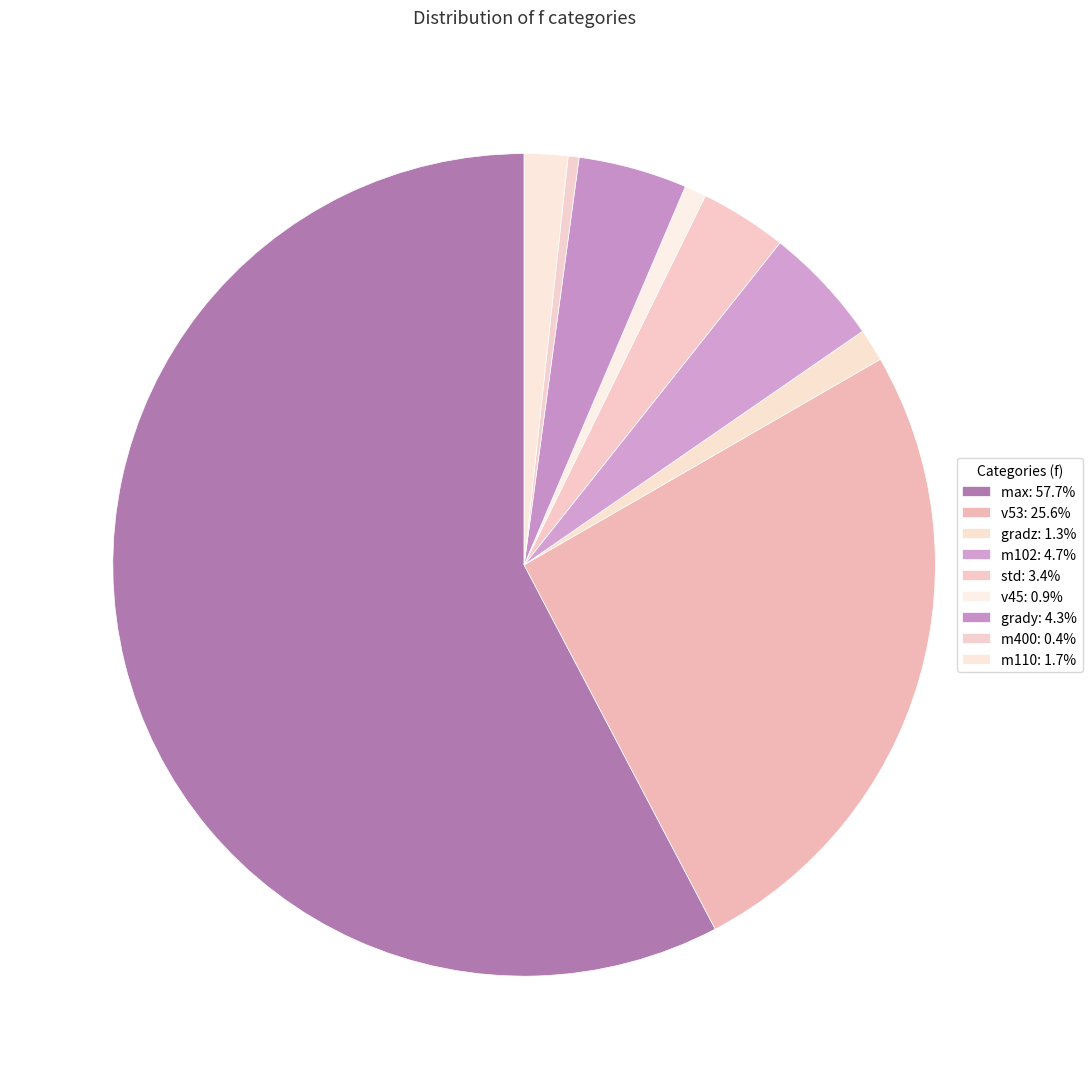

Combined, do m400 and std account for over 50%?

No